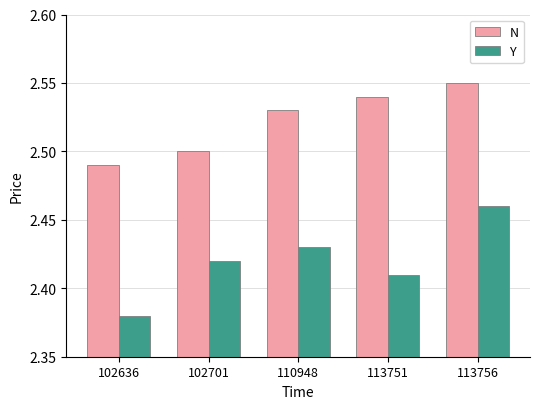

What are all the series names shown in the legend?

N, Y